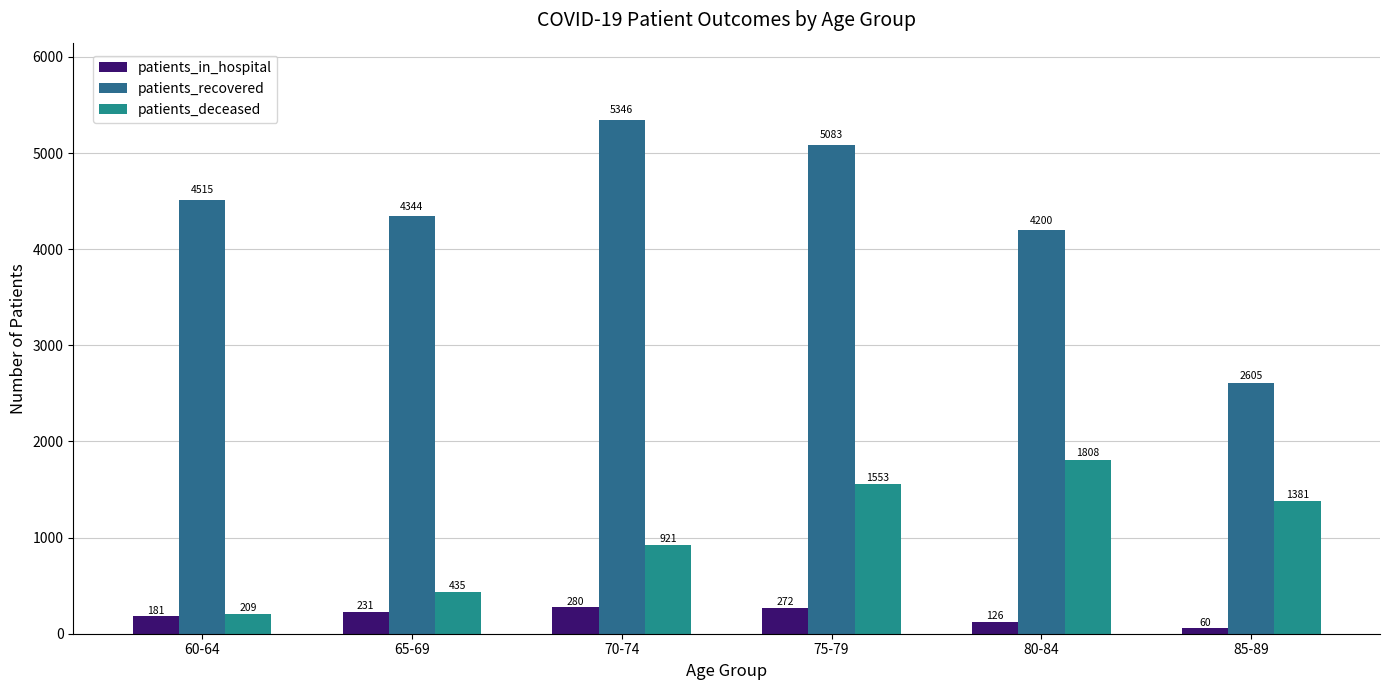

List the series in order of their peak value, lowest first.

patients_in_hospital, patients_deceased, patients_recovered